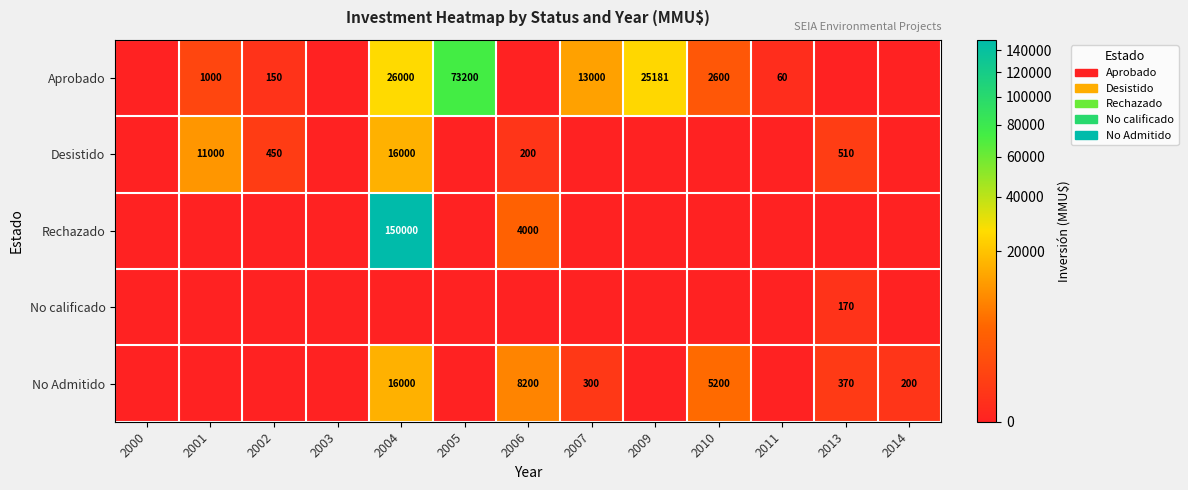

At which category is the sum across all series the highest?

2004